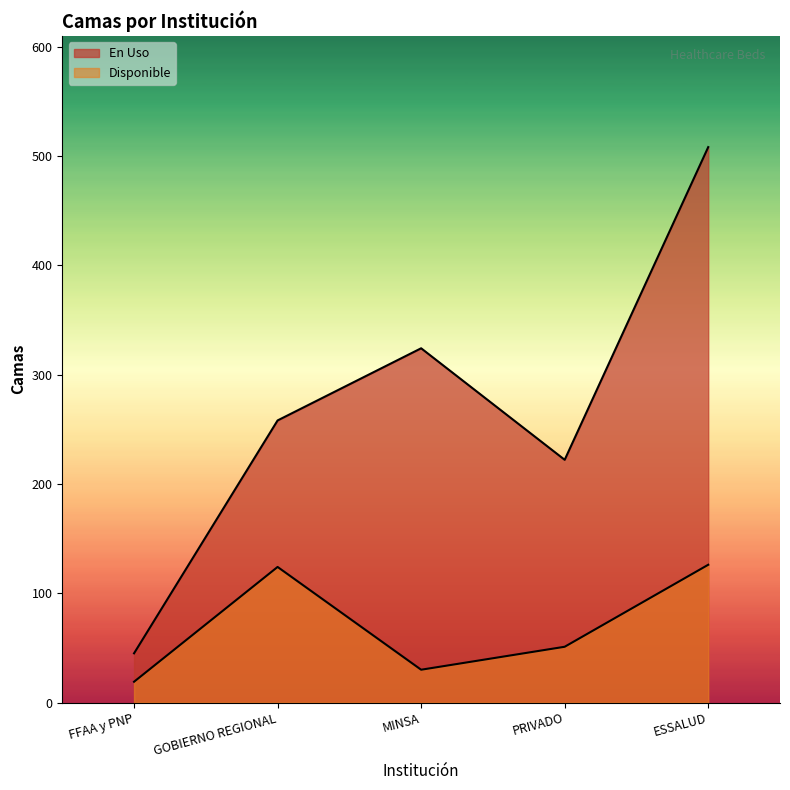

True or false: En Uso has a value of 222 at PRIVADO.

True